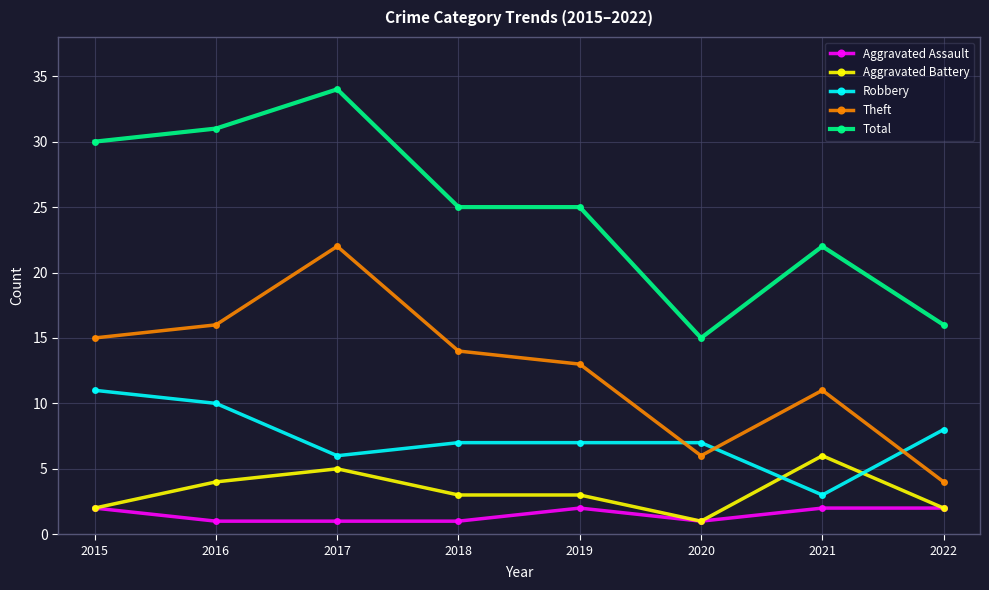

Which category has the highest value in the Total series?

2017